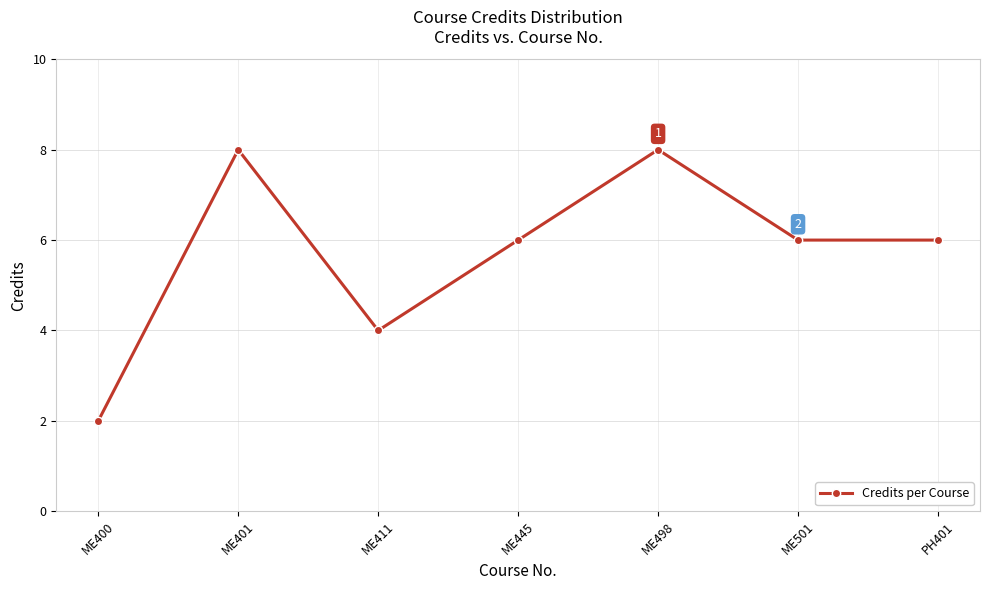

What value does the data have at PH401?

6